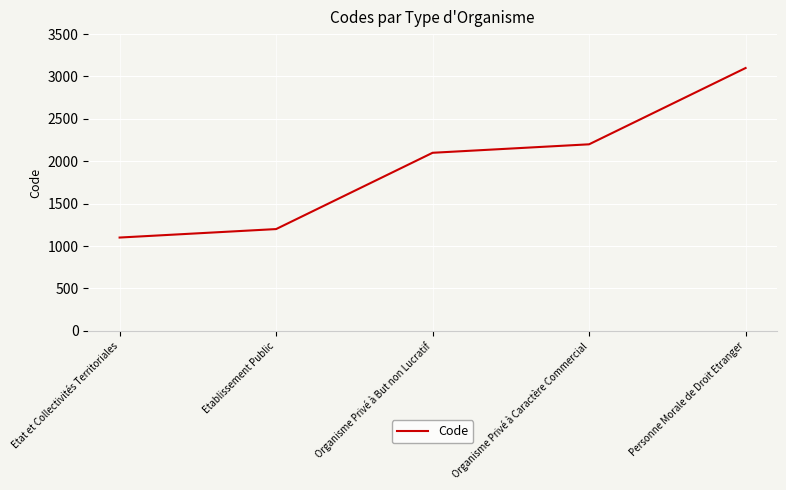

Reading left to right, list all the values displayed in this chart.

Etat et Collectivités Territoriales=1100	Etablissement Public=1200	Organisme Privé à But non Lucratif=2100	Organisme Privé à Caractère Commercial=2200	Personne Morale de Droit Etranger=3100